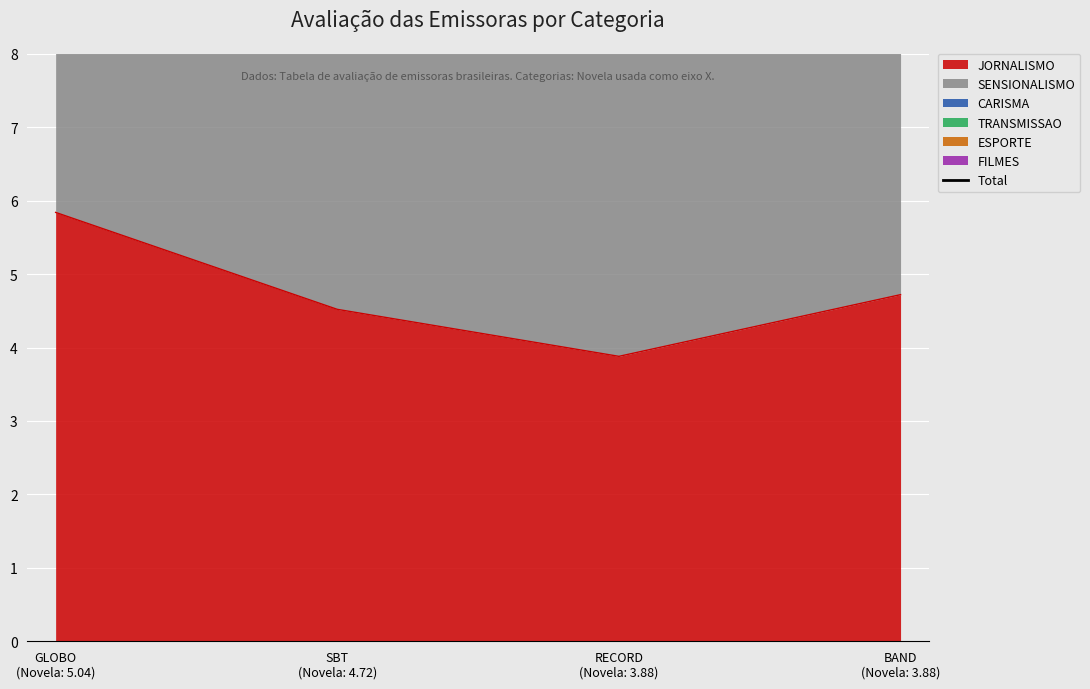

How many values are below 28?

1